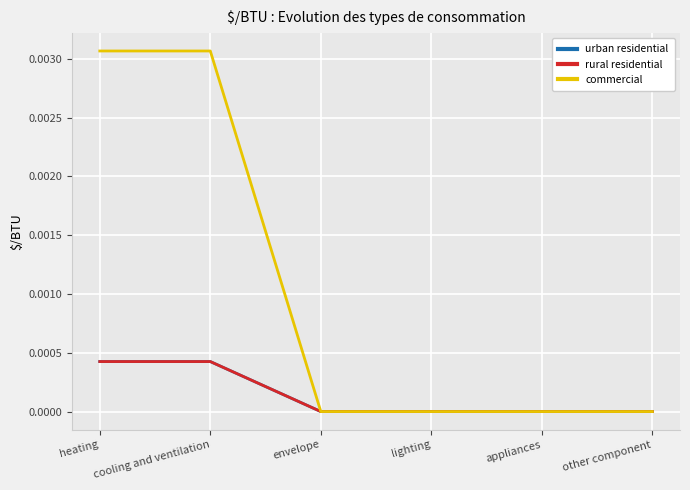

Which has a higher value, cooling and ventilation or envelope?

cooling and ventilation